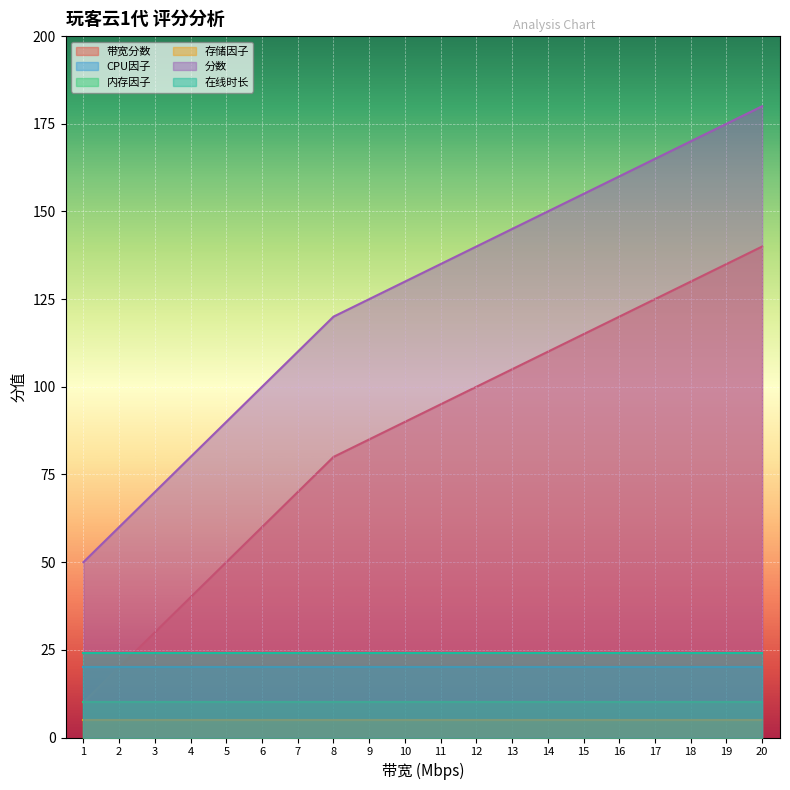

What is the difference between the highest and lowest values at 17?

160